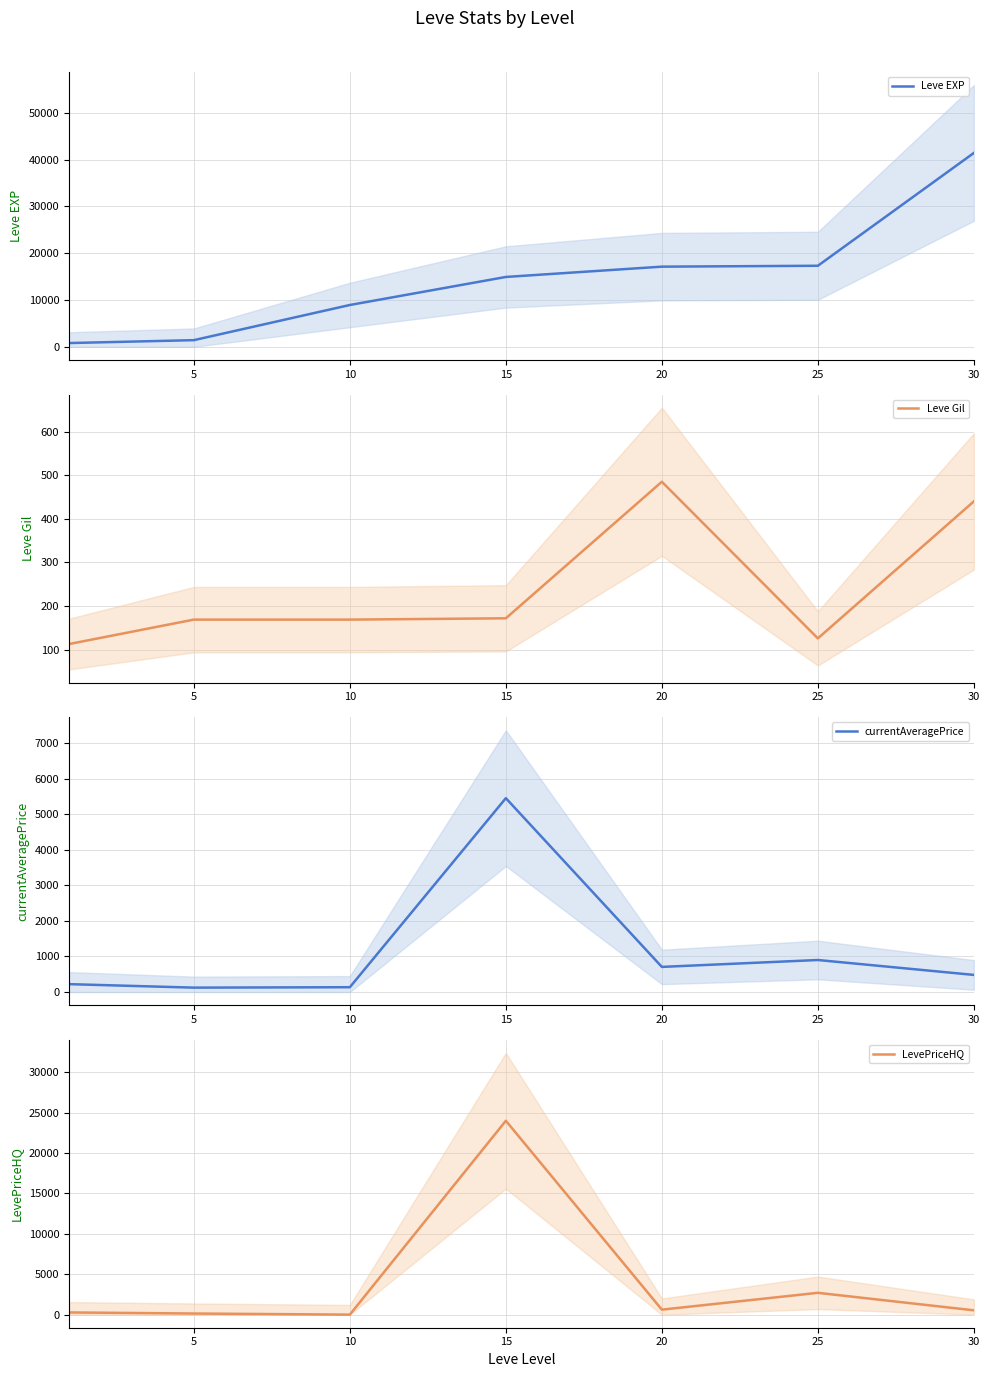

Reading right to left, transcribe all the data shown in this chart.

Leve EXP: 41410.0	17310.0	17120.0	14920.0	8930.0	1420.0	800.0
Leve Gil: 440.0	126.0	485.0	172.0	169.0	169.0	113.0
currentAveragePrice: 481.1	900.0	706.2	5450.0	135.1	123.3	221.5
LevePriceHQ: 534.0	2700.0	617.1	24000.0	0.0	138.0	272.0